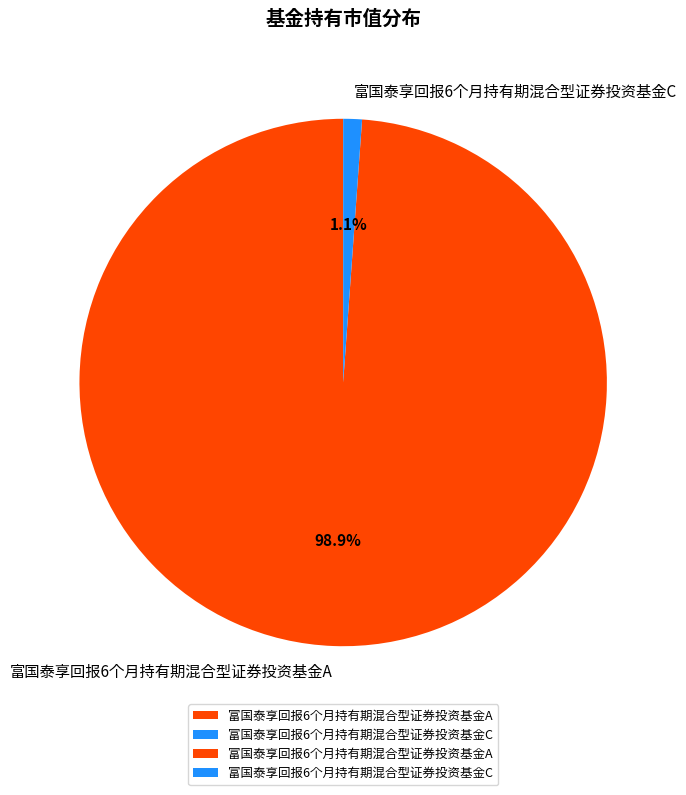

How many slices are in this pie chart?

2